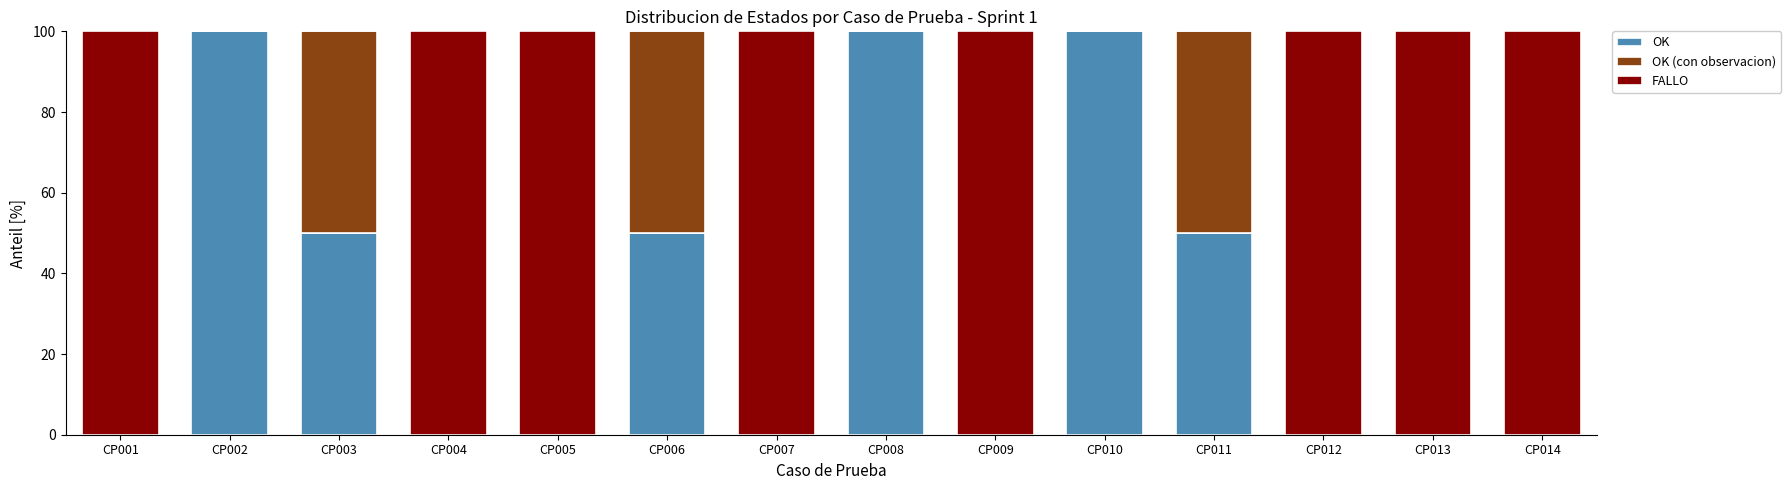

What is the sum of the OK values at CP012 and CP003?

50